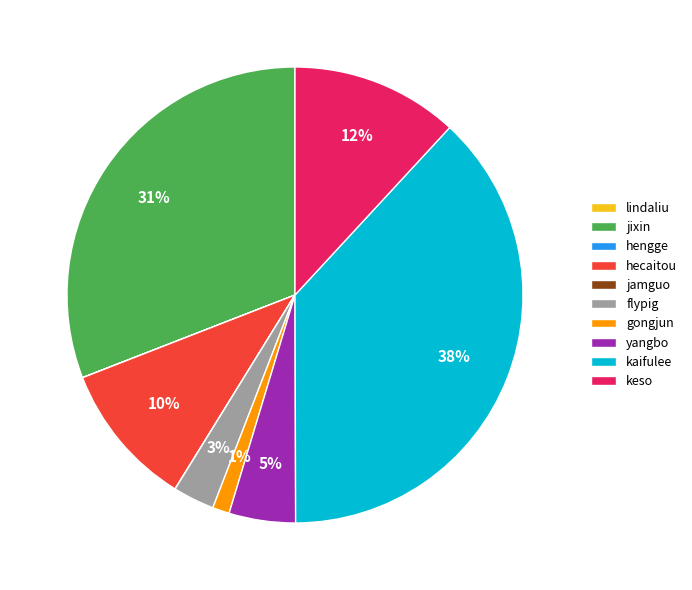

Between gongjun and keso, which is larger?

keso